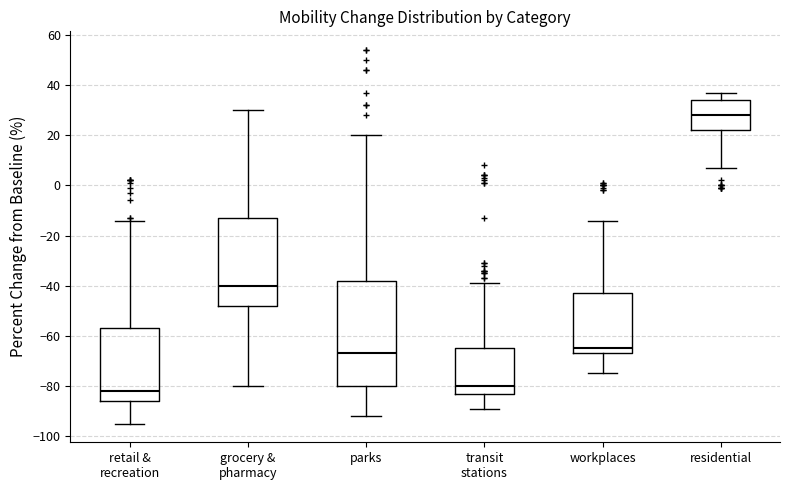

Which box is the tallest, from its lower edge to its upper edge?

parks